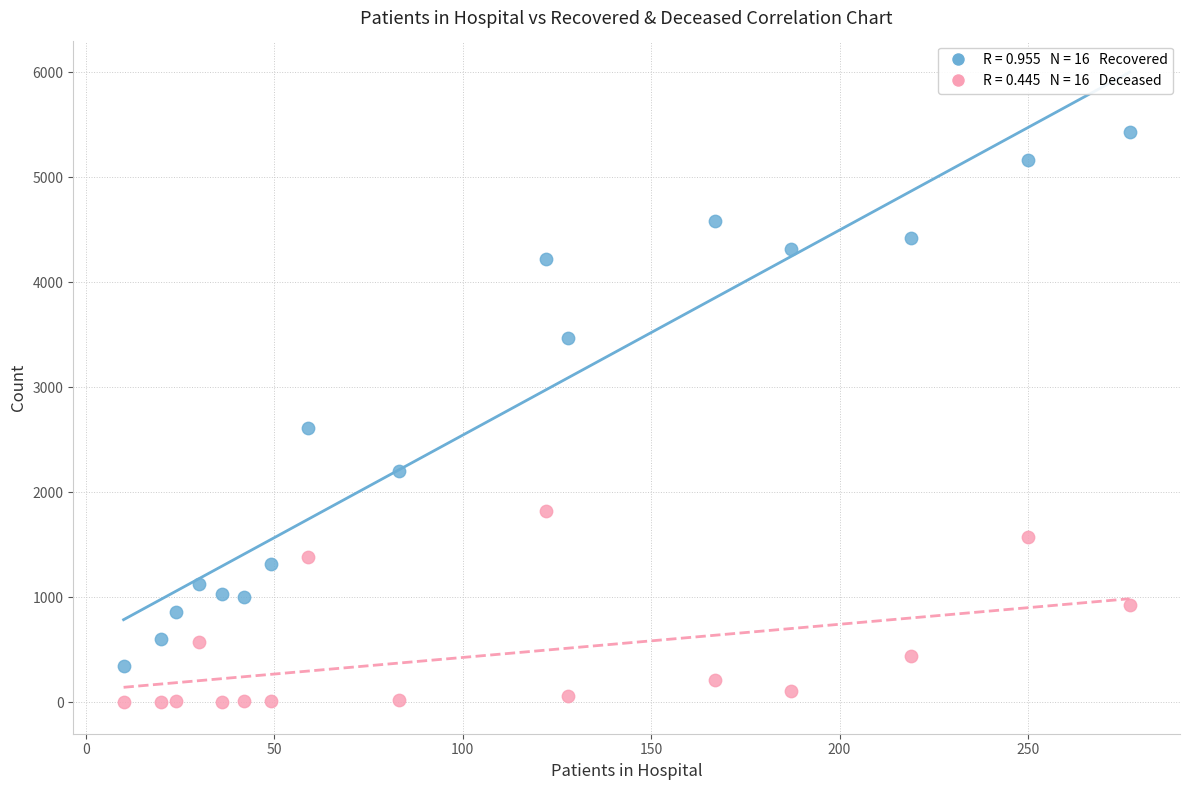

Across all data points, what is the range of Y values (max minus min)?

5433